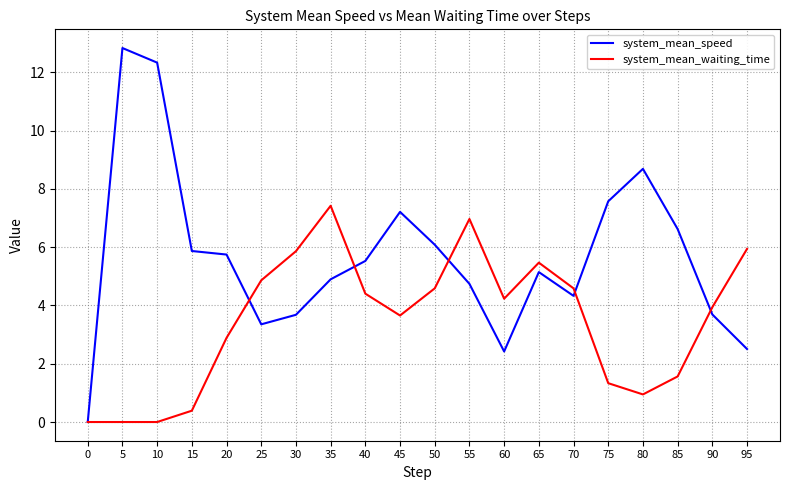

What is the total value across all series at 10?

12.3